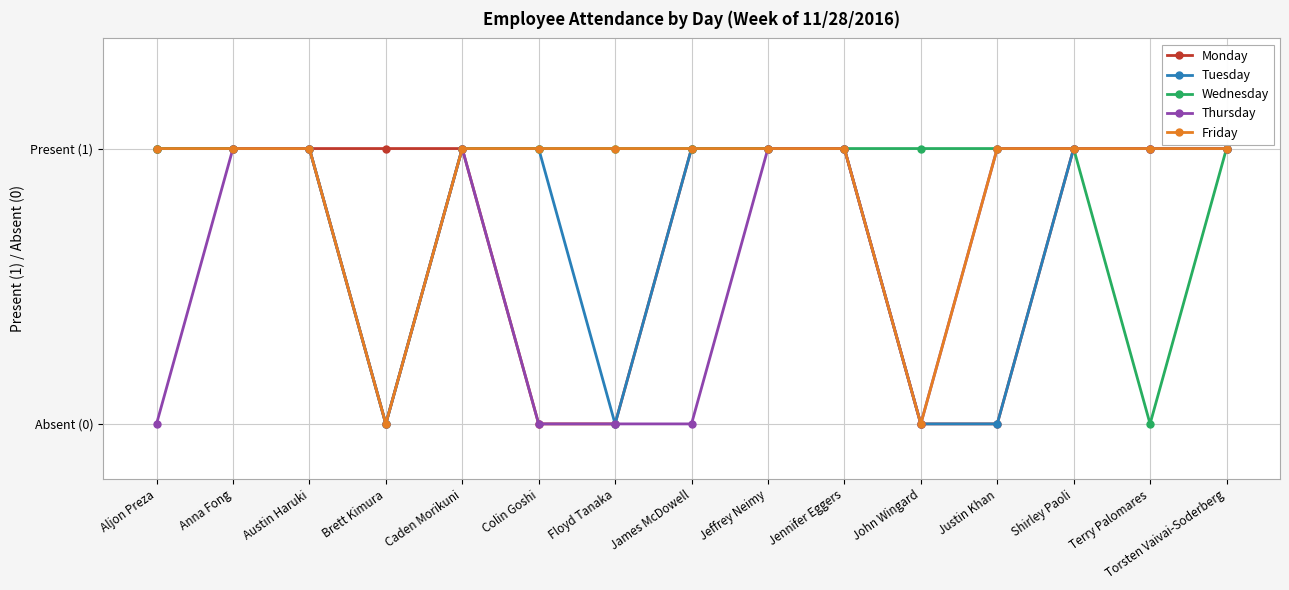

True or false: Wednesday and Thursday intersect in this chart.

False